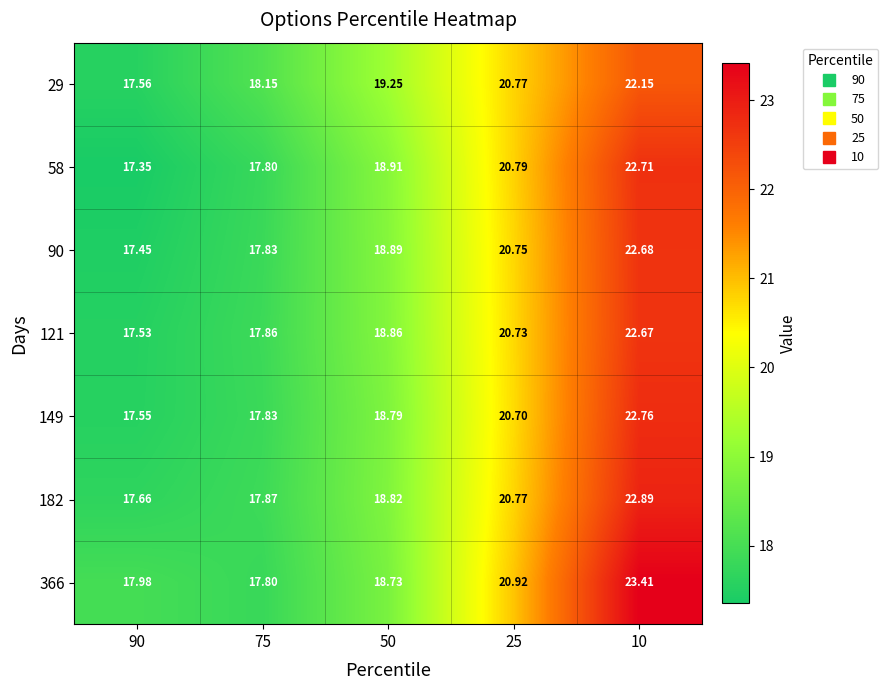

Reading left to right, what are all the values shown in this chart?

29: 90=17.6	75=18.1	50=19.2	25=20.8	10=22.1
58: 90=17.4	75=17.8	50=18.9	25=20.8	10=22.7
90: 90=17.4	75=17.8	50=18.9	25=20.8	10=22.7
121: 90=17.5	75=17.9	50=18.9	25=20.7	10=22.7
149: 90=17.6	75=17.8	50=18.8	25=20.7	10=22.8
182: 90=17.7	75=17.9	50=18.8	25=20.8	10=22.9
366: 90=18.0	75=17.8	50=18.7	25=20.9	10=23.4